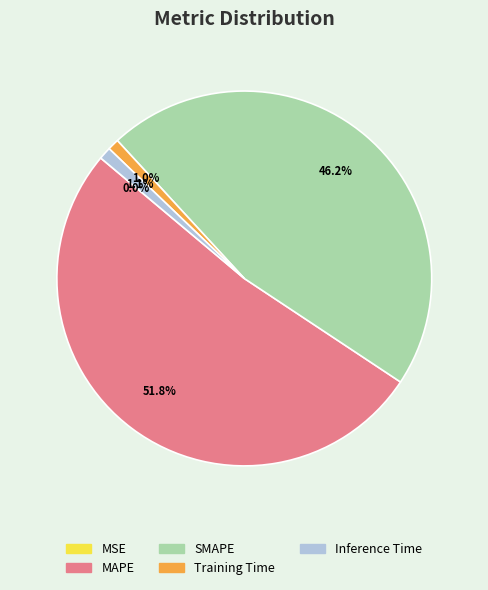

What is the largest slice in the pie chart?

MAPE